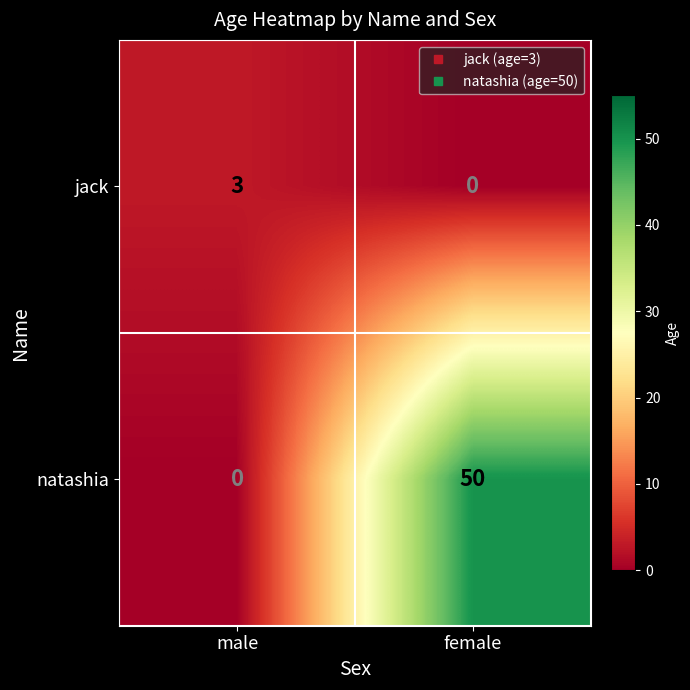

What is the highest value of the jack series?

3